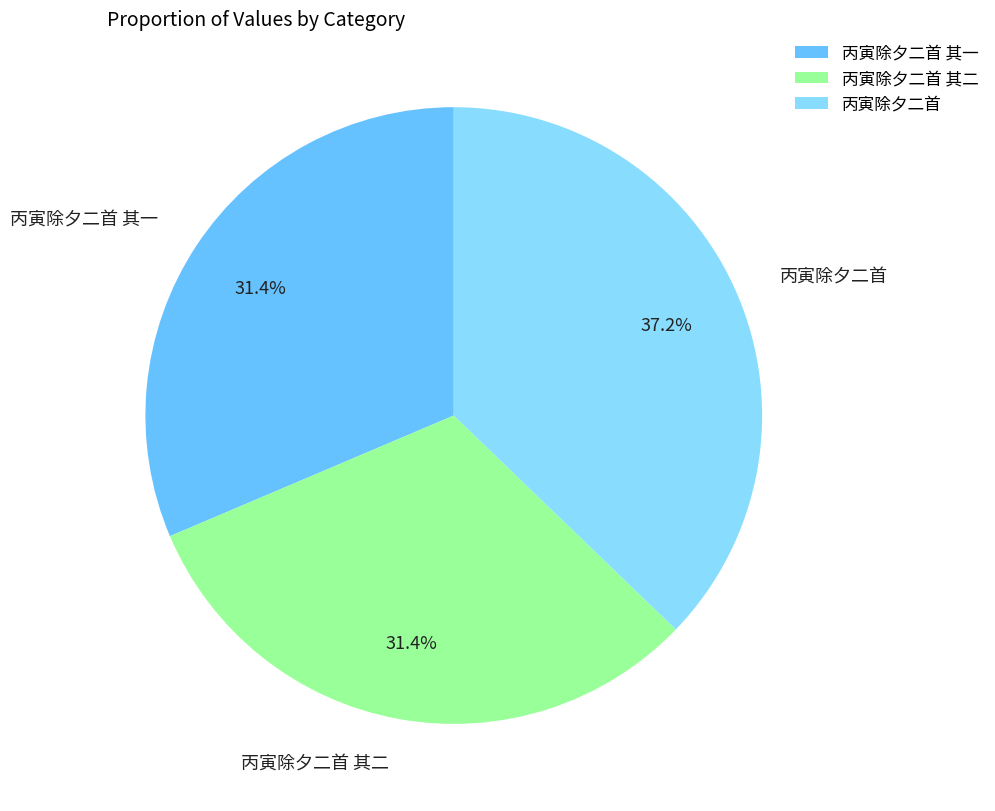

Which category has the biggest portion of the pie?

丙寅除夕二首